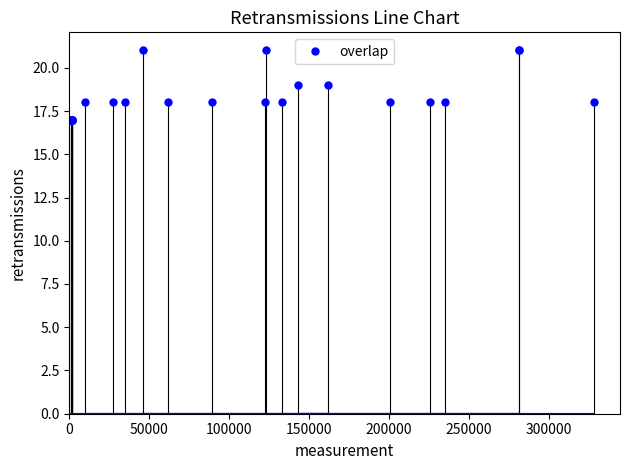

Reading left to right, transcribe all the data shown in this chart.

17	17	17	17	17	17	17	17	18	18	18	21	18	18	18	21	18	19	19	18	18	18	21	21	18